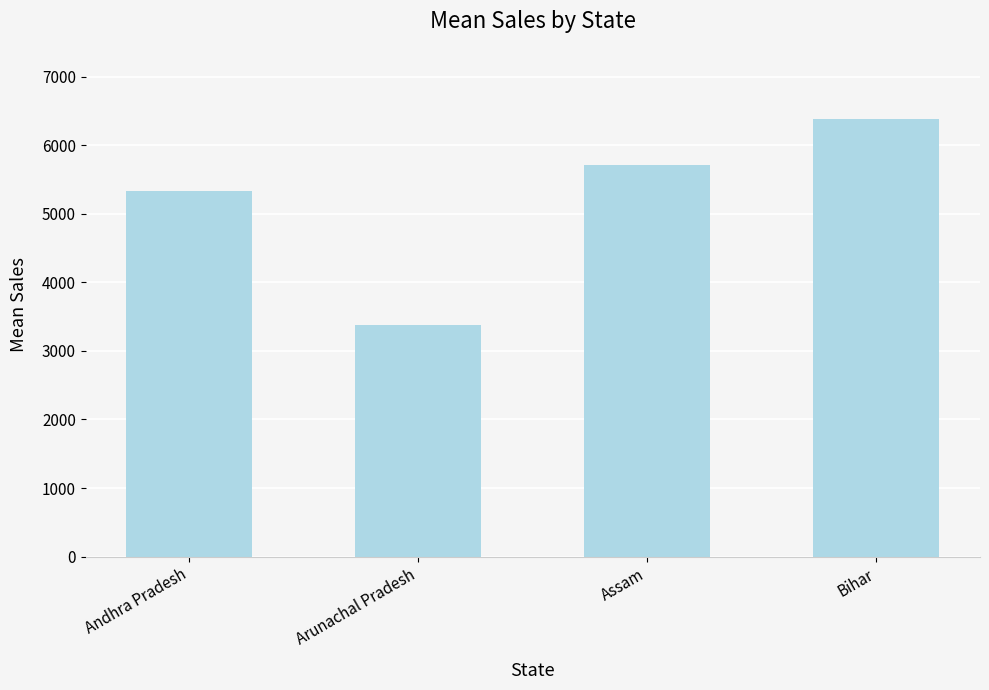

The value at Assam is 8282. True or false?

False